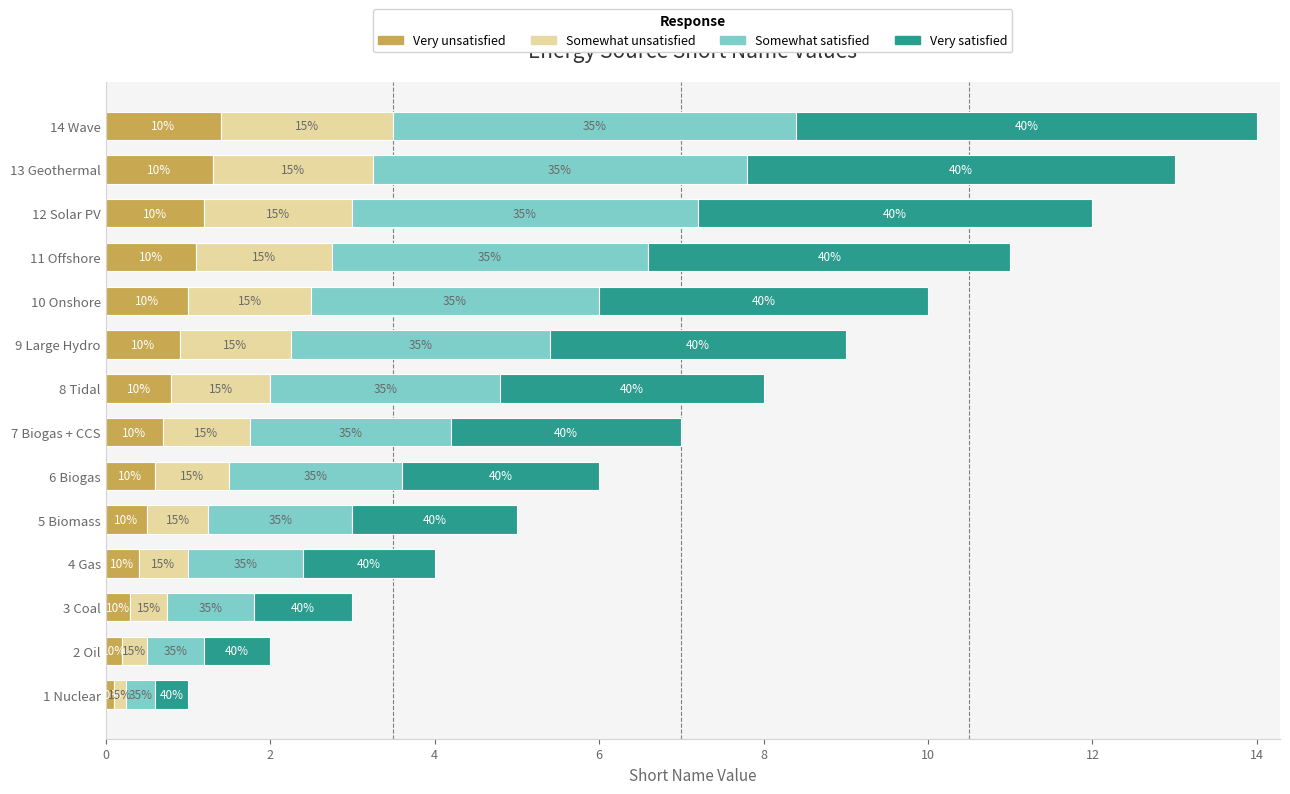

What are all the series names shown in the legend?

Very unsatisfied, Somewhat unsatisfied, Somewhat satisfied, Very satisfied